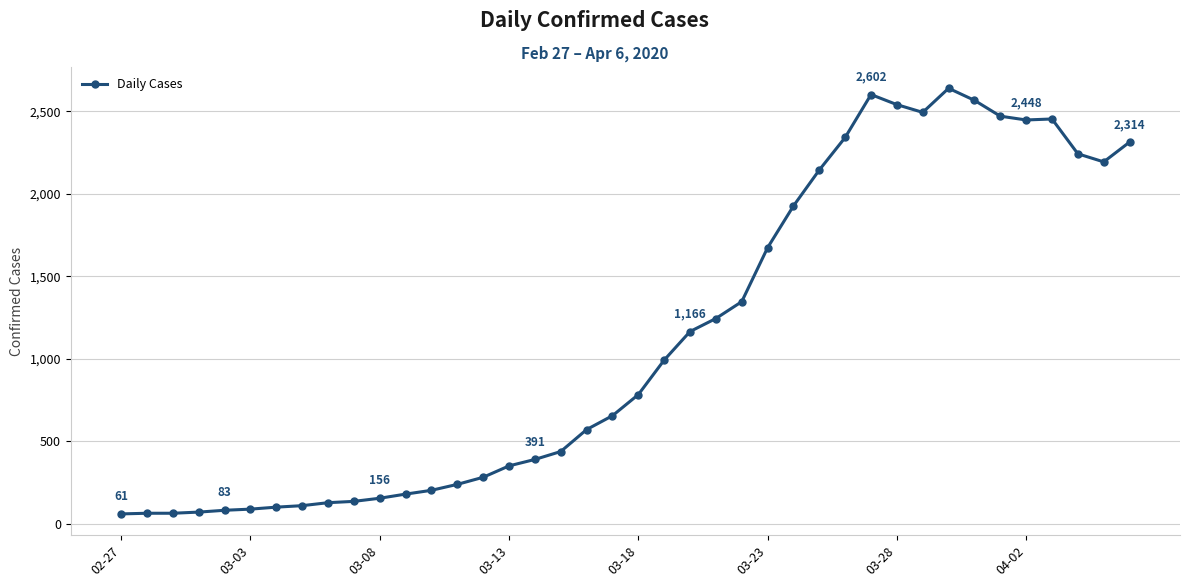

What is the difference between the maximum and minimum values?

2579